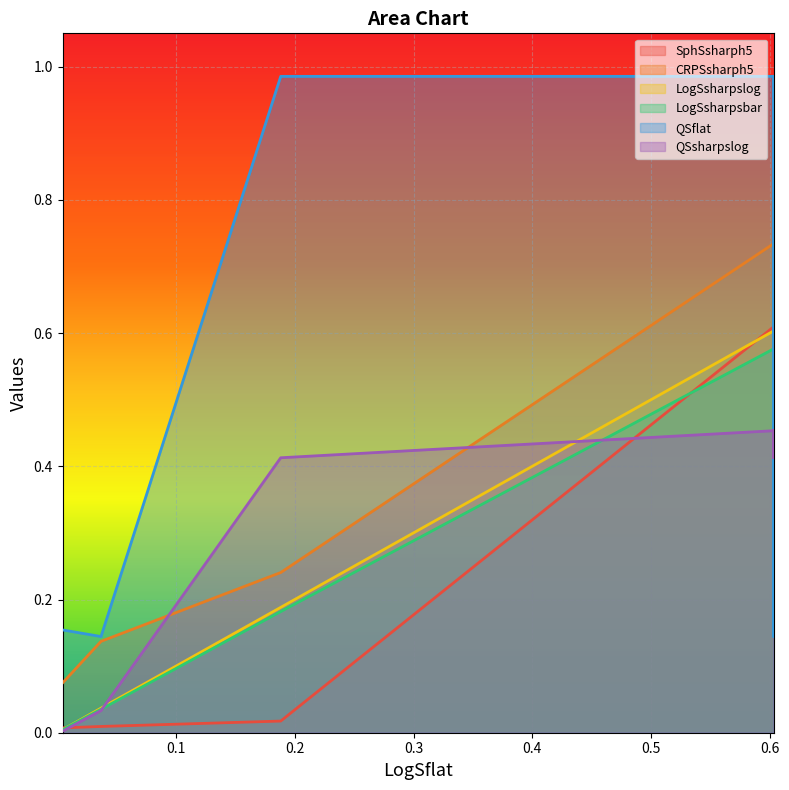

How many distinct data groups are displayed?

6